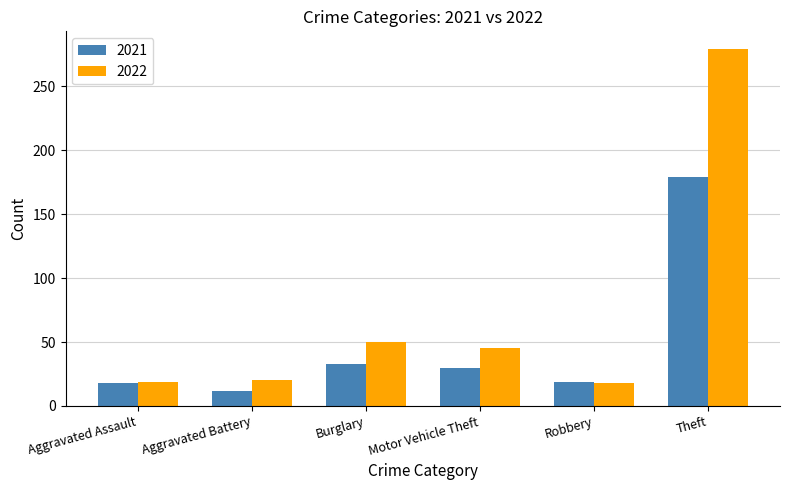

At how many categories does at least one series exceed 64?

1